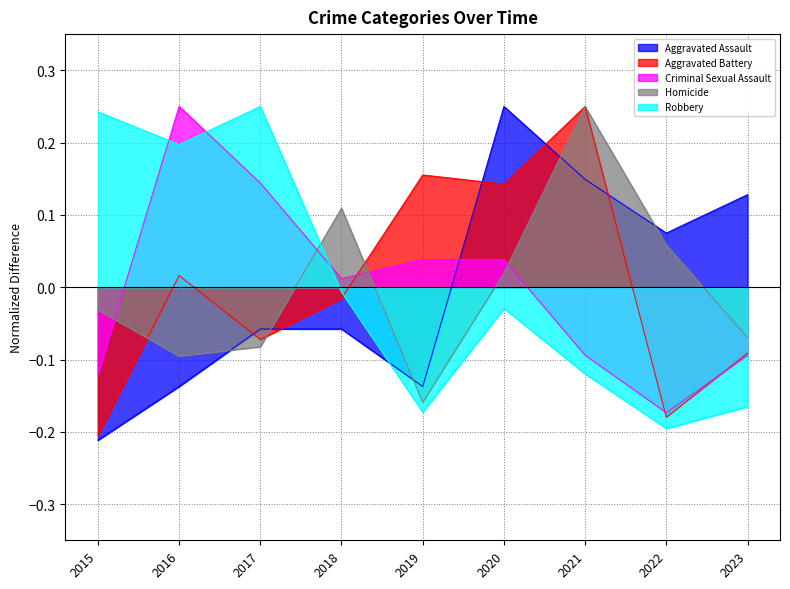

After their last crossing, which series has the higher values: Aggravated Assault or Robbery?

Aggravated Assault